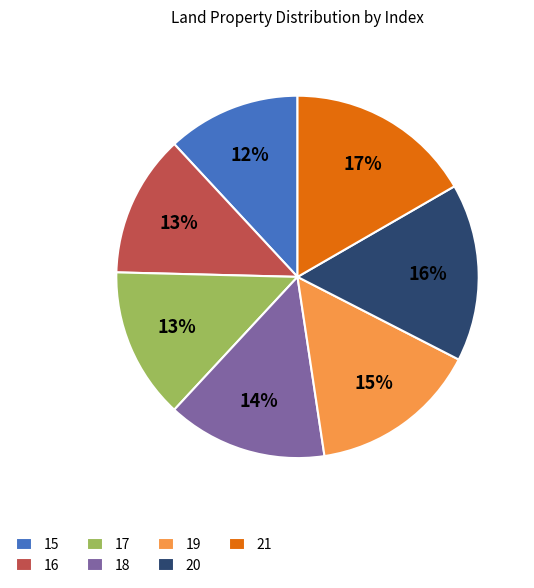

Is the sum of 21 and 18 greater than half?

No